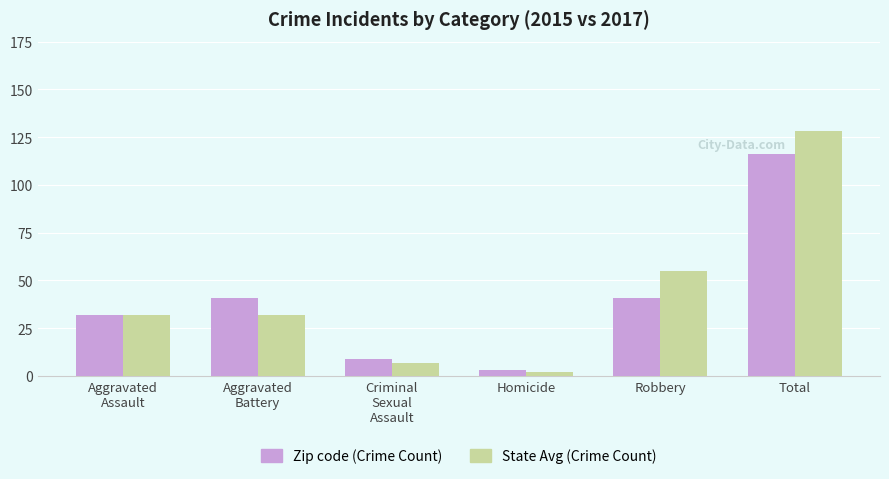

At which label is State Avg (Crime Count) closest to 65?

Robbery